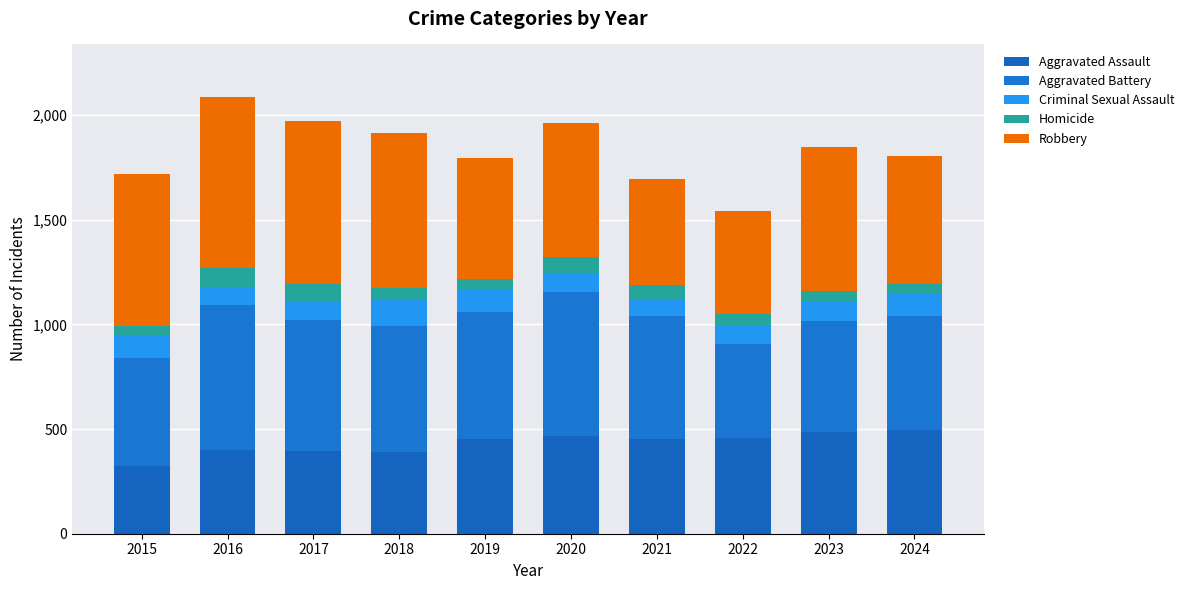

How many distinct data groups are displayed?

5